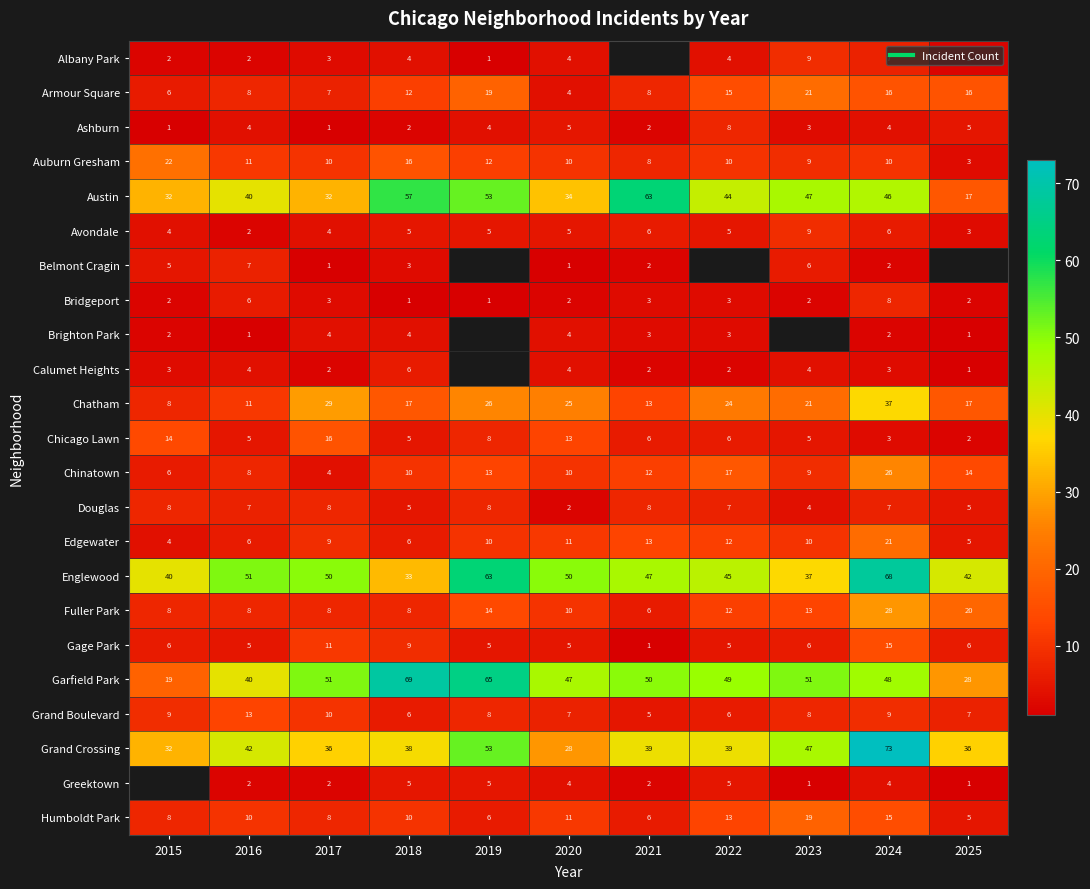

True or false: Albany Park has a value of 11.3 at 2024.

False